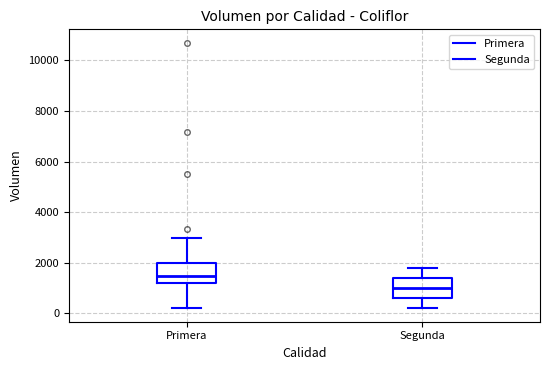

Which box has the lowest median line?

Segunda